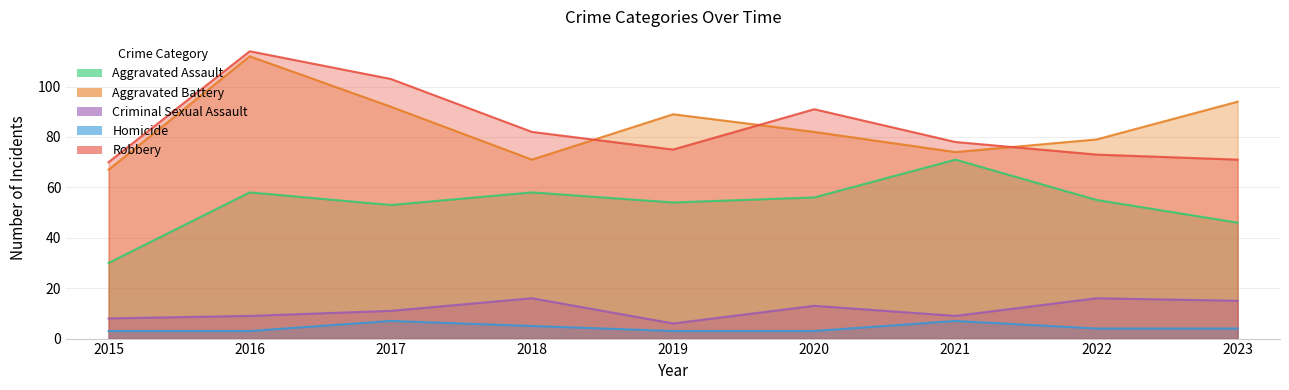

True or false: Homicide and Criminal Sexual Assault intersect in this chart.

False